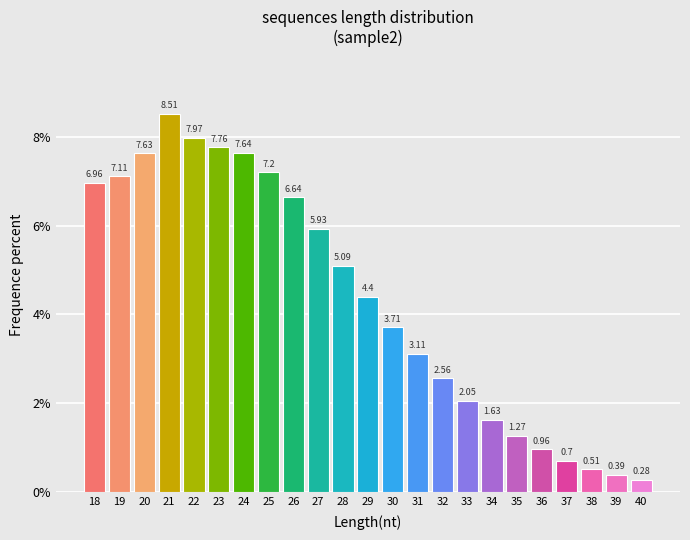

Which has a higher value, 27 or 33?

27